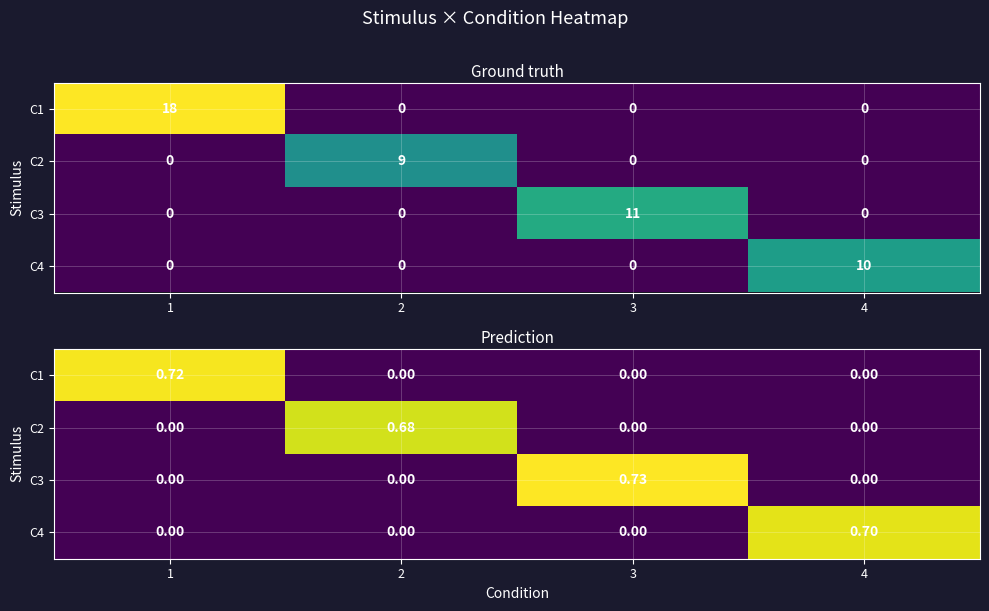

Where is C1 nearest to the value 0?

2